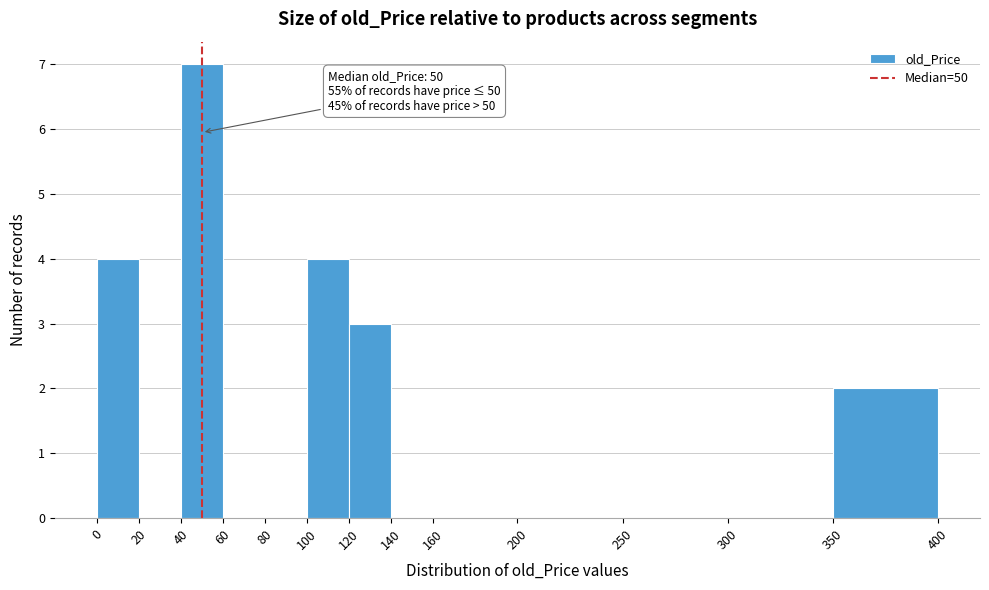

Over which range of the x-axis is the bar tallest?

40 to 60